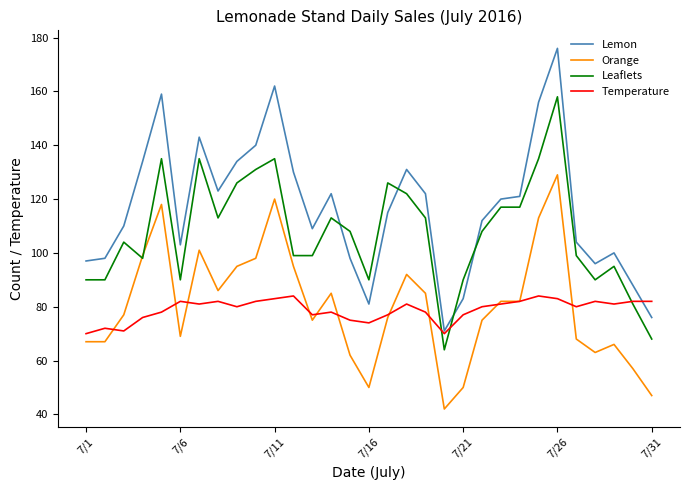

List the series in order of their peak value, highest first.

Lemon, Leaflets, Orange, Temperature